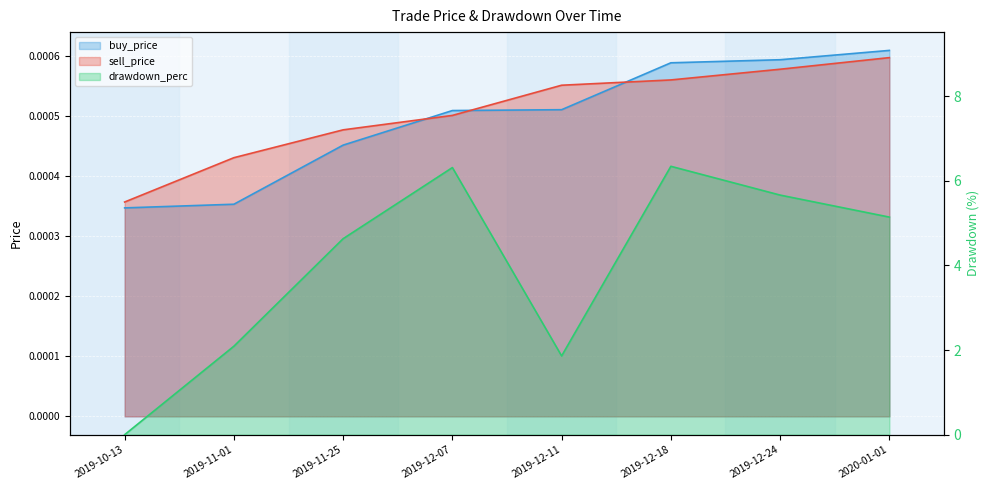

At which category is the sum across all series the highest?

2019-12-18